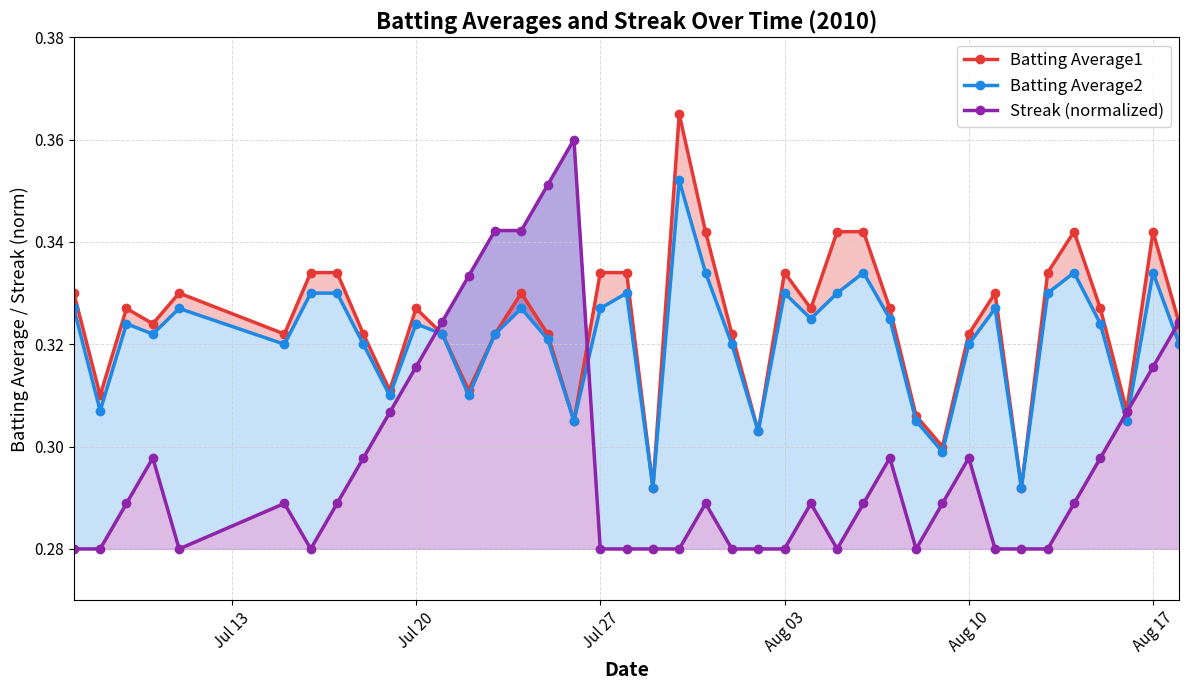

In Streak (normalized), how many points are lower than both neighbors (excluding endpoints)?

4